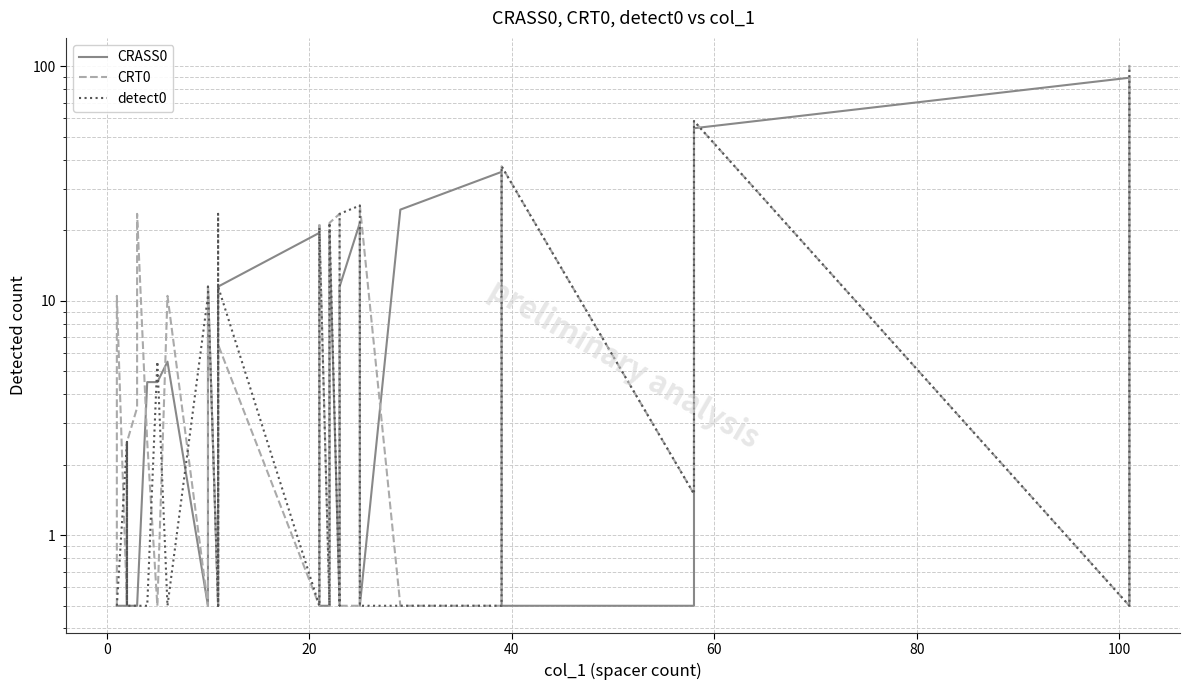

Reading right to left, extract all data points from this chart.

CRASS0: 0.5	89.5	54.5	0.5	0.5	35.5	24.5	0.5	21.5	11.5	0.5	19.5	0.5	0.5	19.5	11.5	0.5	0.5	0.5	11.5	0.5	5.5	4.5	4.5	0.5	0.5	0.5	0.5	2.5	0.5	0.5	0.5	0.5	0.5
CRT0: 101.5	0.5	58.5	1.5	37.5	0.5	0.5	25.5	0.5	0.5	23.5	21.5	0.5	21.5	0.5	6.5	5.5	0.5	0.5	11.5	0.5	10.5	0.5	2.5	23.5	3.5	2.5	2.5	0.5	0.5	2.5	0.5	10.5	0.5
detect0: 100.5	0.5	58.5	1.5	37.5	0.5	0.5	0.5	25.5	23.5	0.5	21.5	0.5	20.5	0.5	11.5	0.5	23.5	0.5	11.5	10.5	0.5	5.5	0.5	0.5	0.5	0.5	0.5	0.5	2.5	0.5	2.5	0.5	0.5